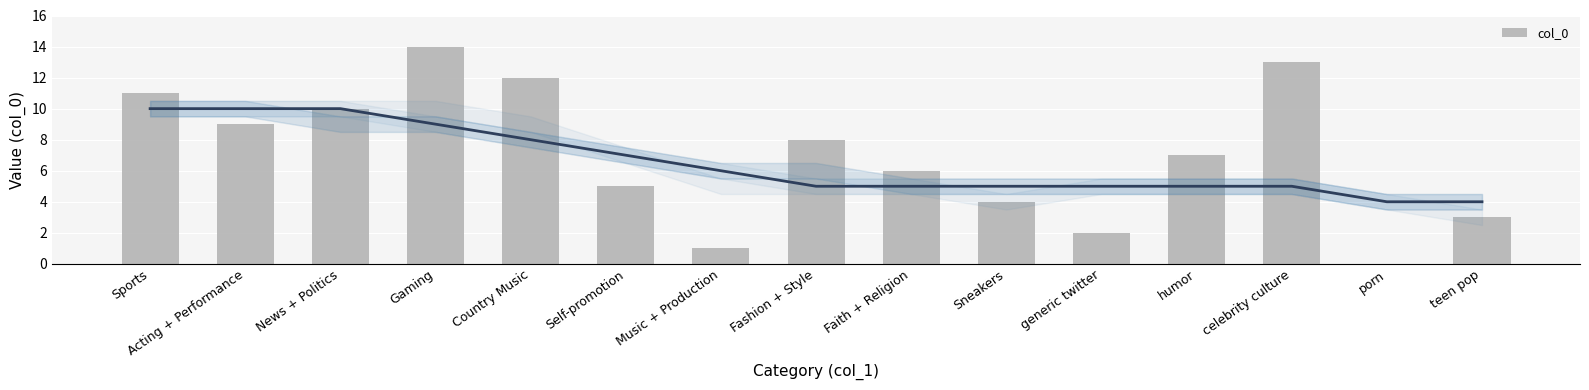

What is the difference between the second highest and minimum values?

13